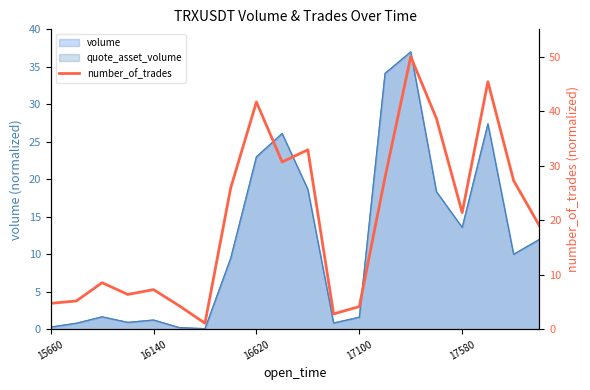

What is the difference between the maximum and minimum values?

48.9